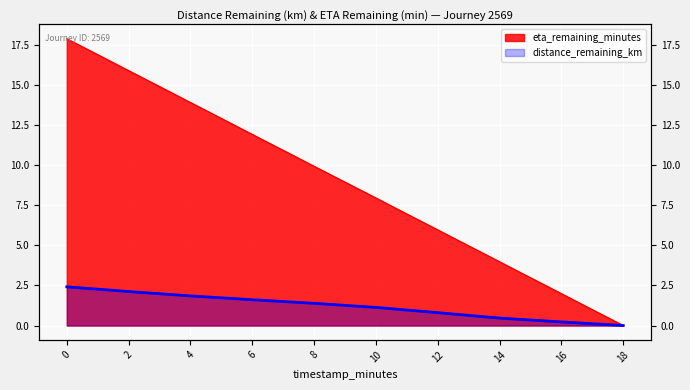

How many distinct data groups are displayed?

2